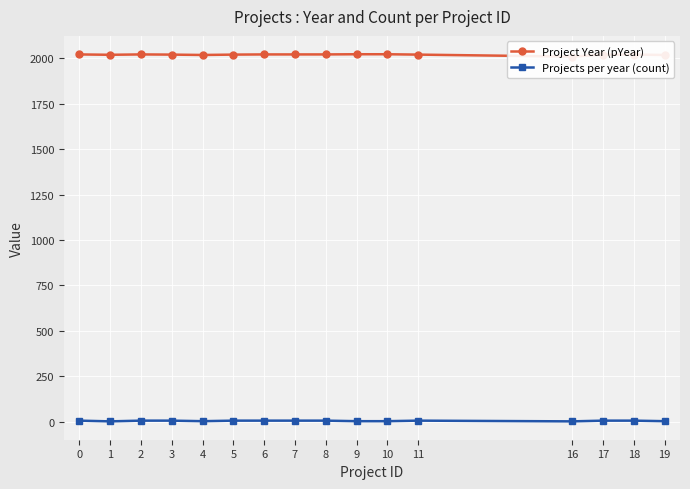

True or false: Projects per year (count) and Project Year (pYear) intersect in this chart.

False